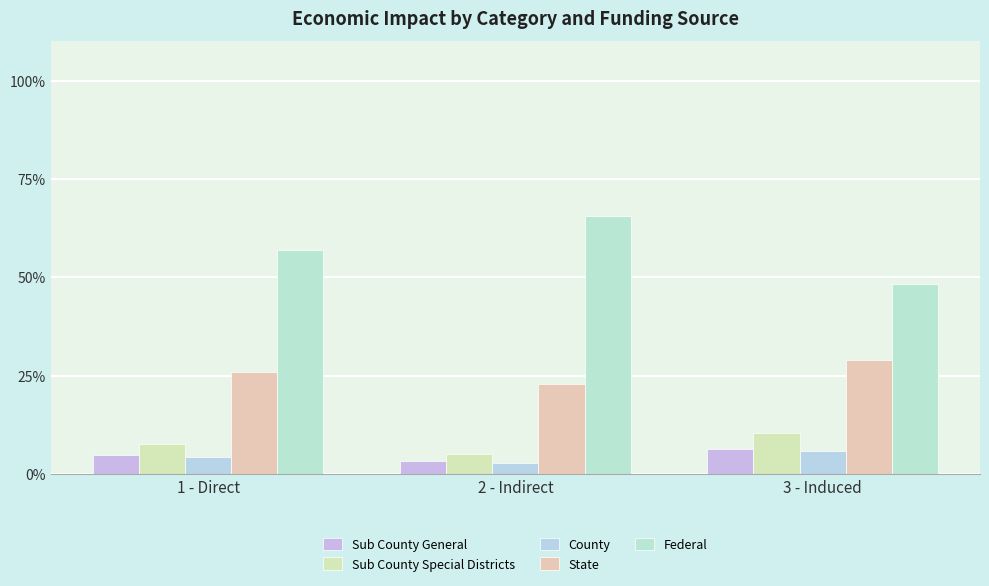

What is the label of the 2nd bar from the left?

2 - Indirect